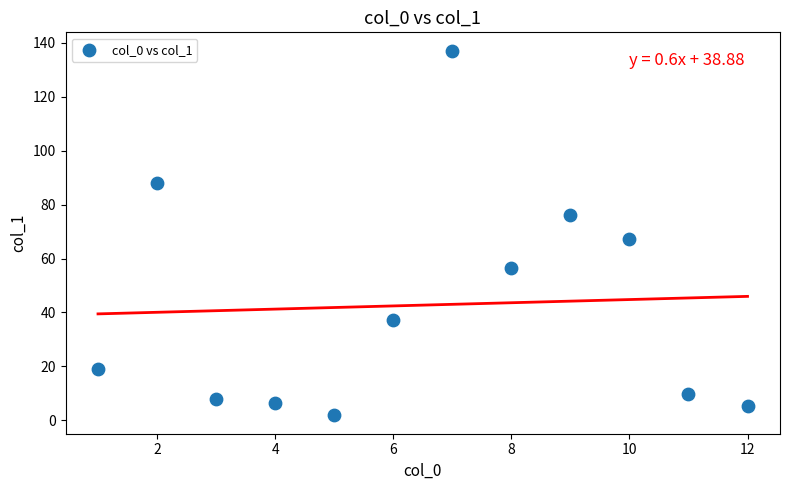

What is the range of Y values (max minus min)?

135.3